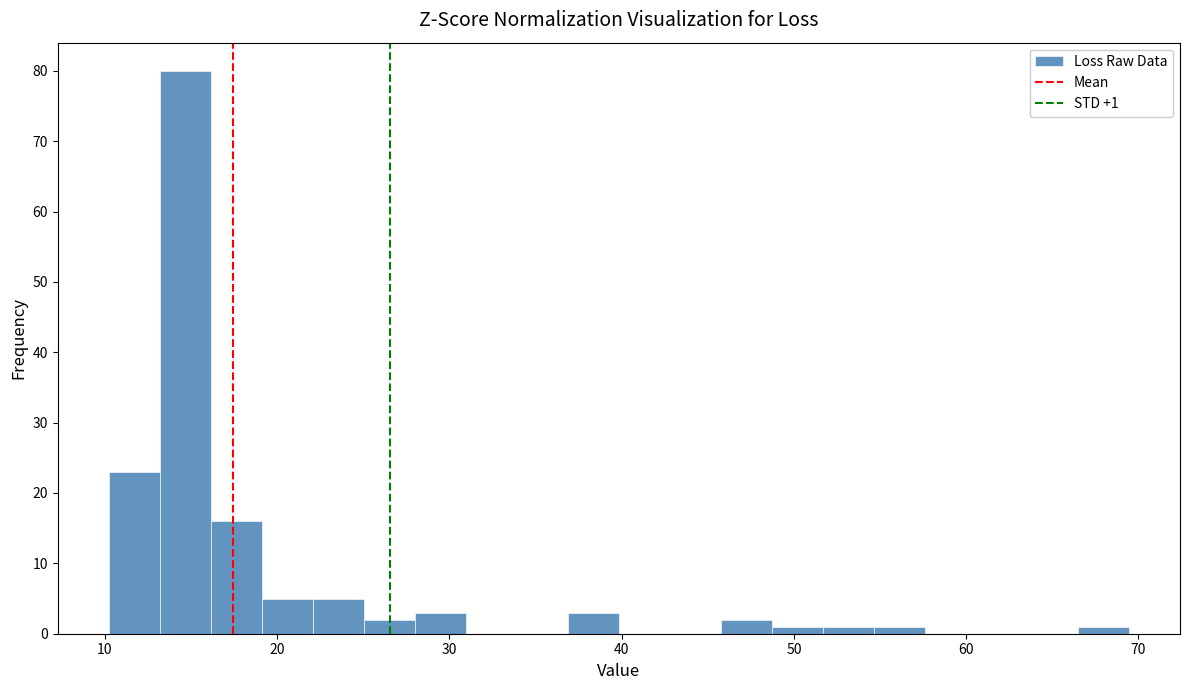

Read against the x-axis, roughly where is the centre of the tallest bar?

15